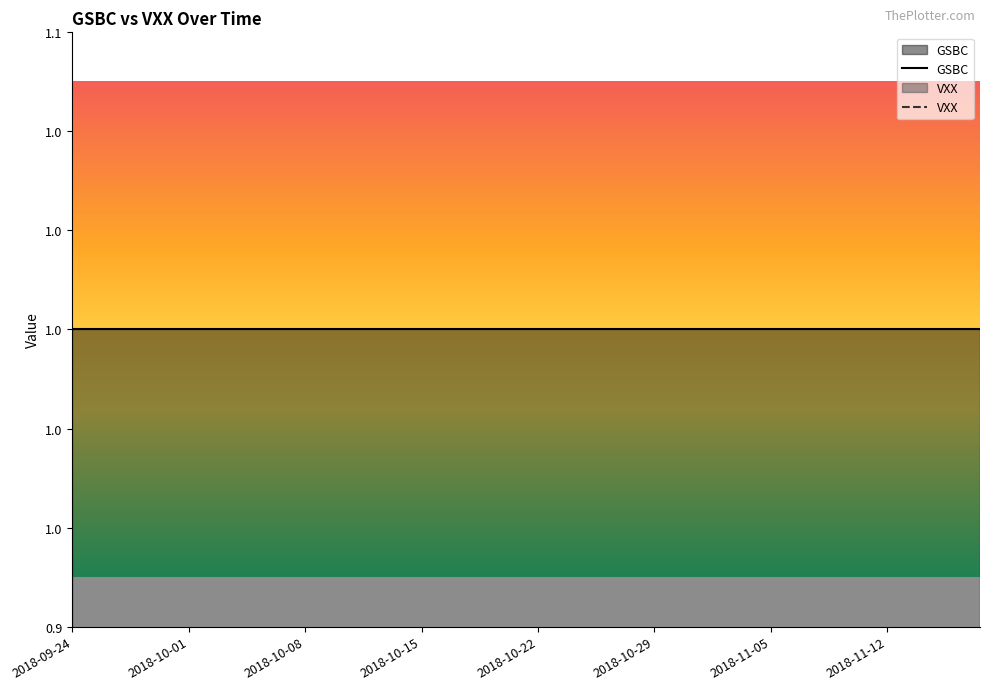

True or false: GSBC and VXX intersect in this chart.

False